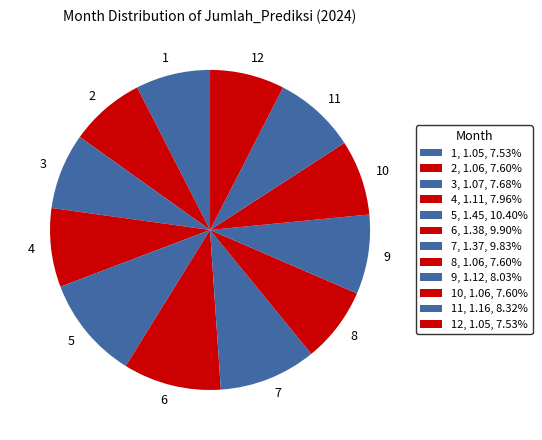

Count the number of slices in the pie.

12